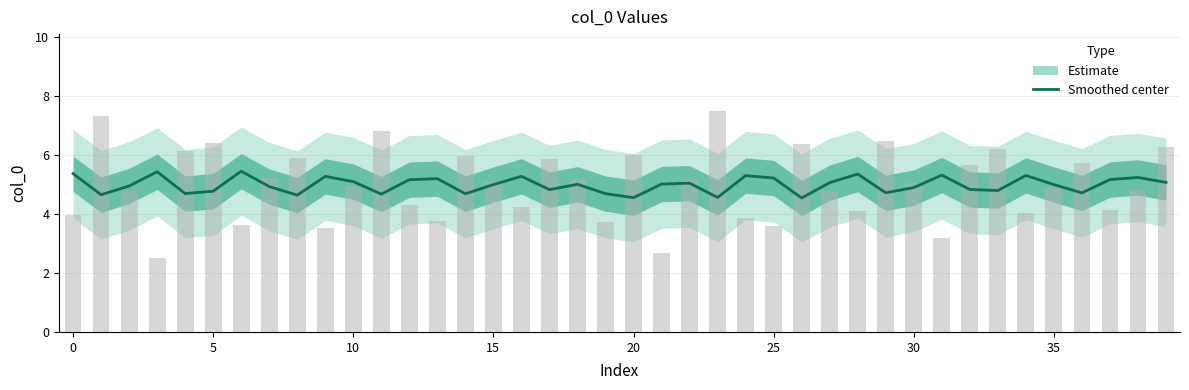

What is the label of the 22nd bar from the left?

21